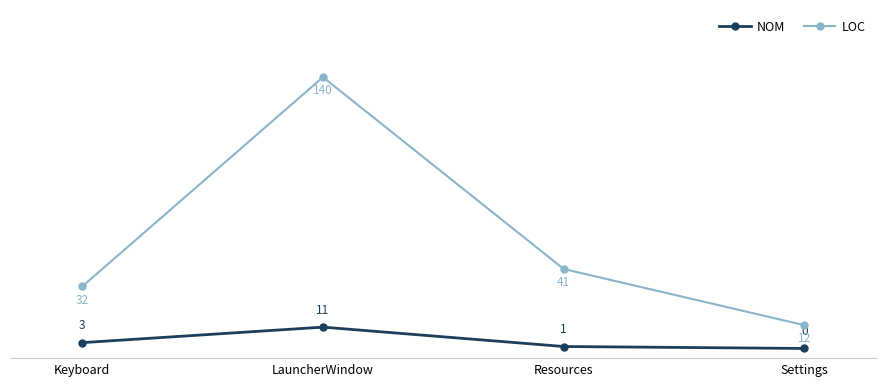

Is this an area chart (filled region under the line)?

No